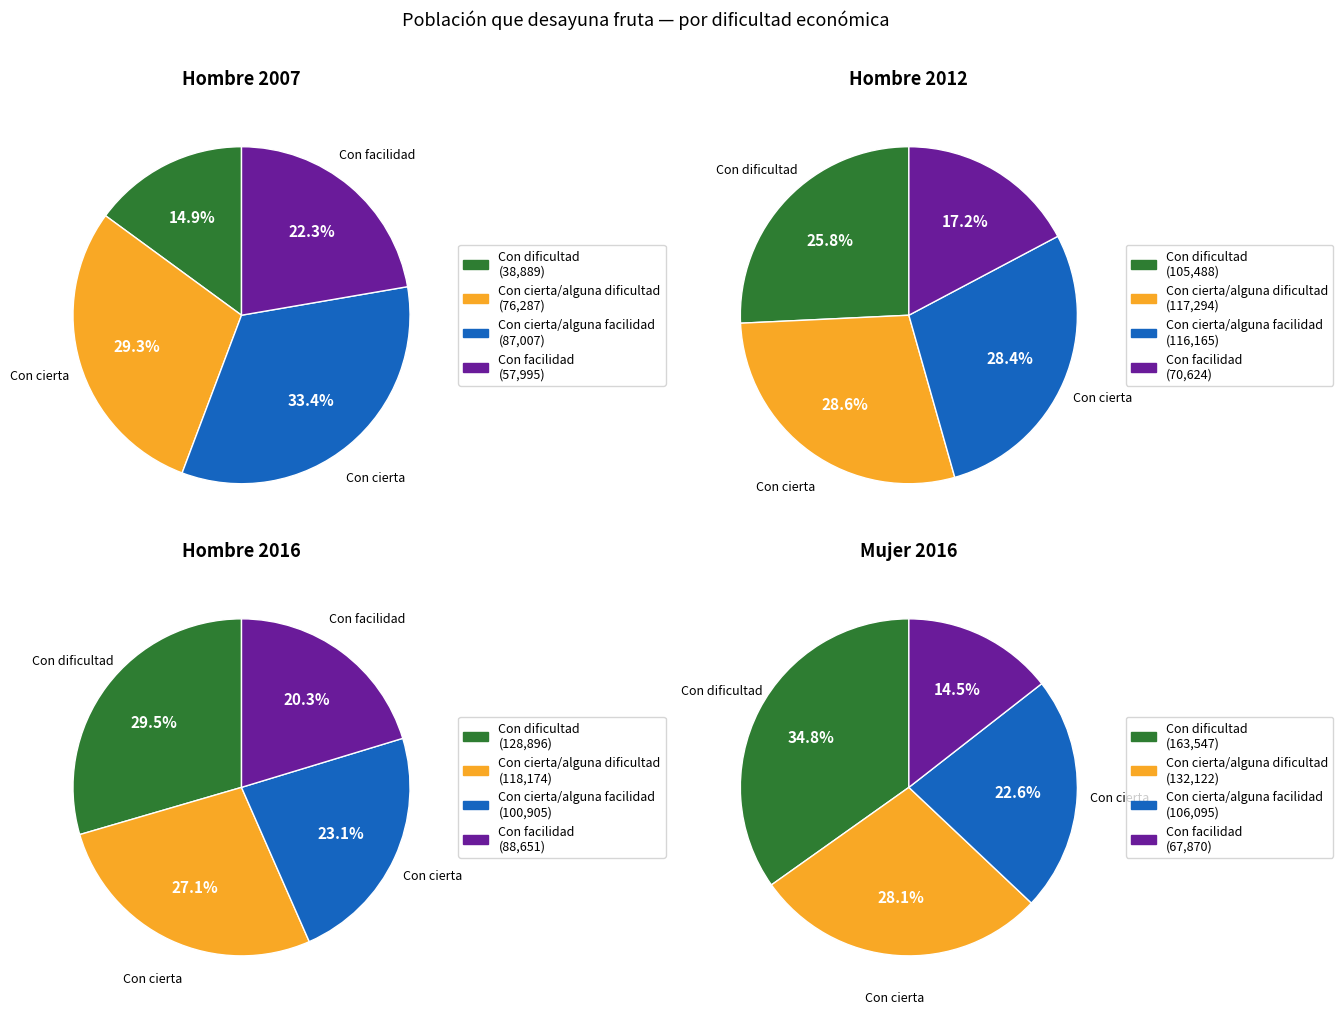

Which series has the largest range (max minus min)?

values_mujer_2016